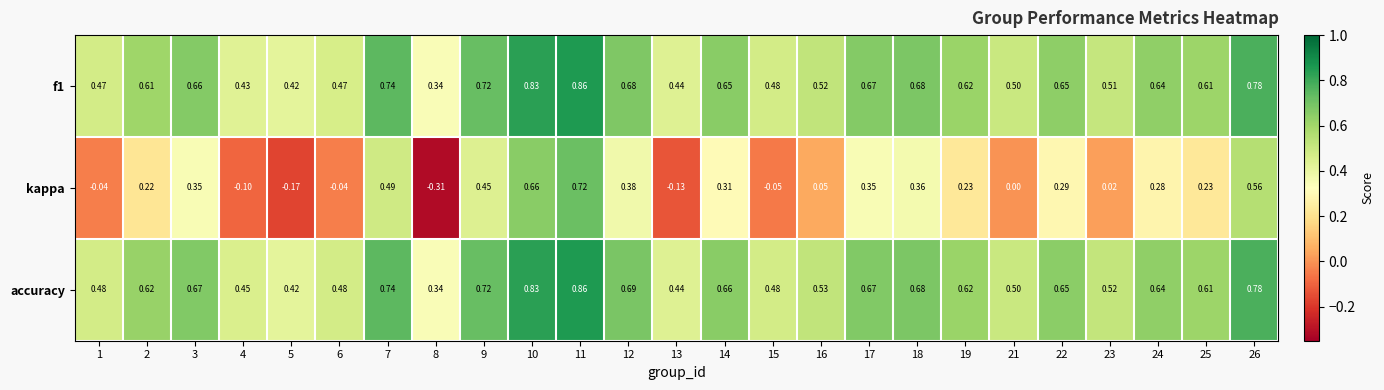

Which series has the largest total across all categories?

accuracy